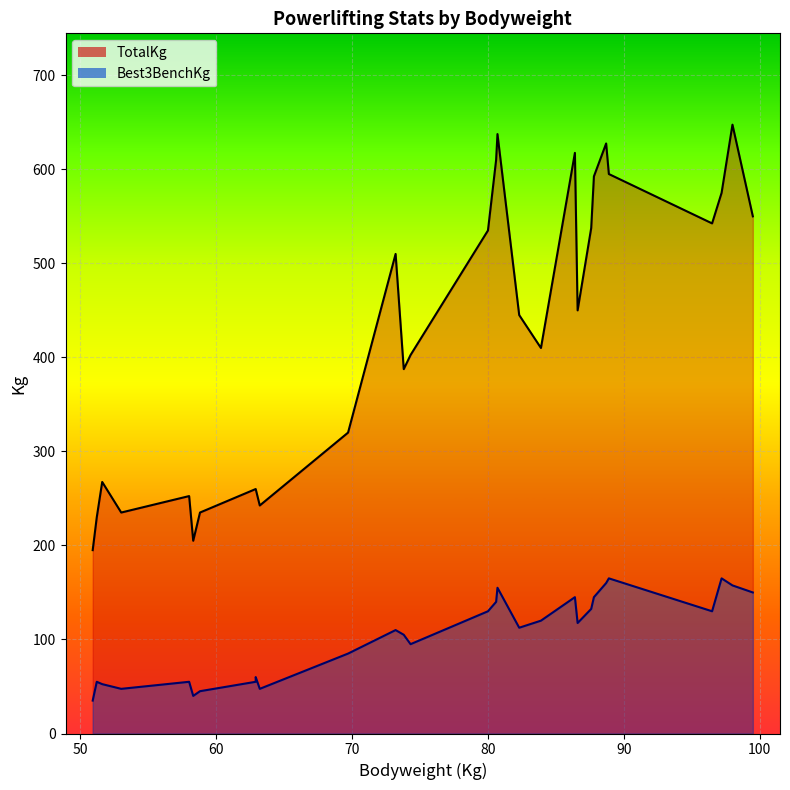

Rank the series by their average value, from lowest to highest.

Best3BenchKg line, TotalKg line